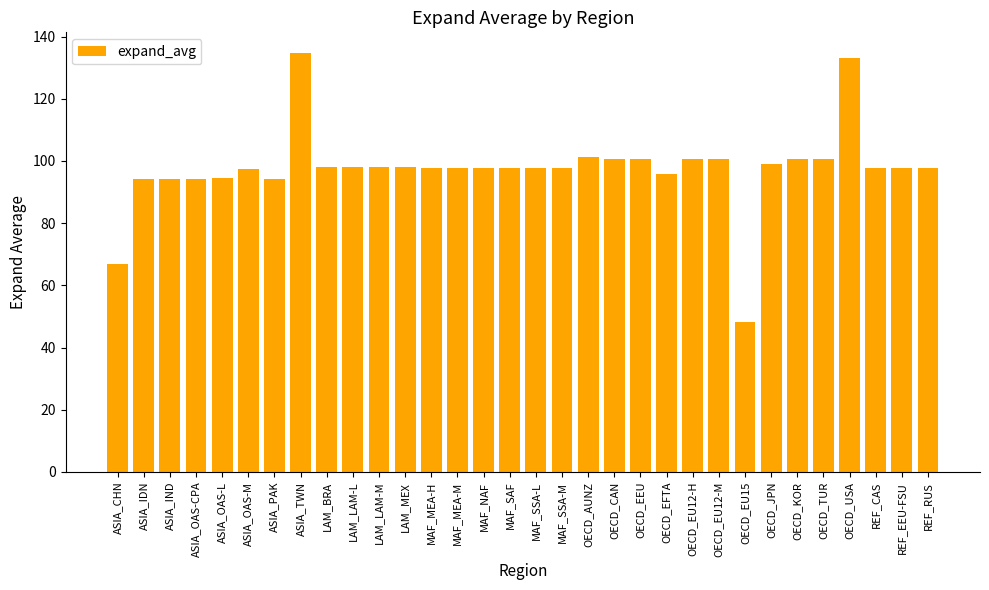

What is the sum of the values at OECD_CAN and OECD_EFTA?

196.4